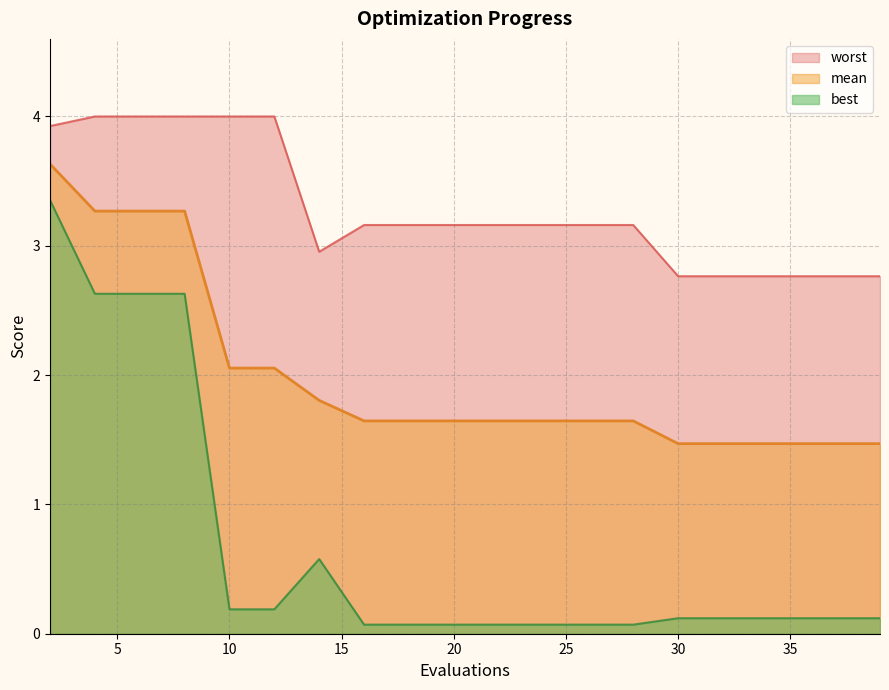

Which series has the largest range (max minus min)?

best